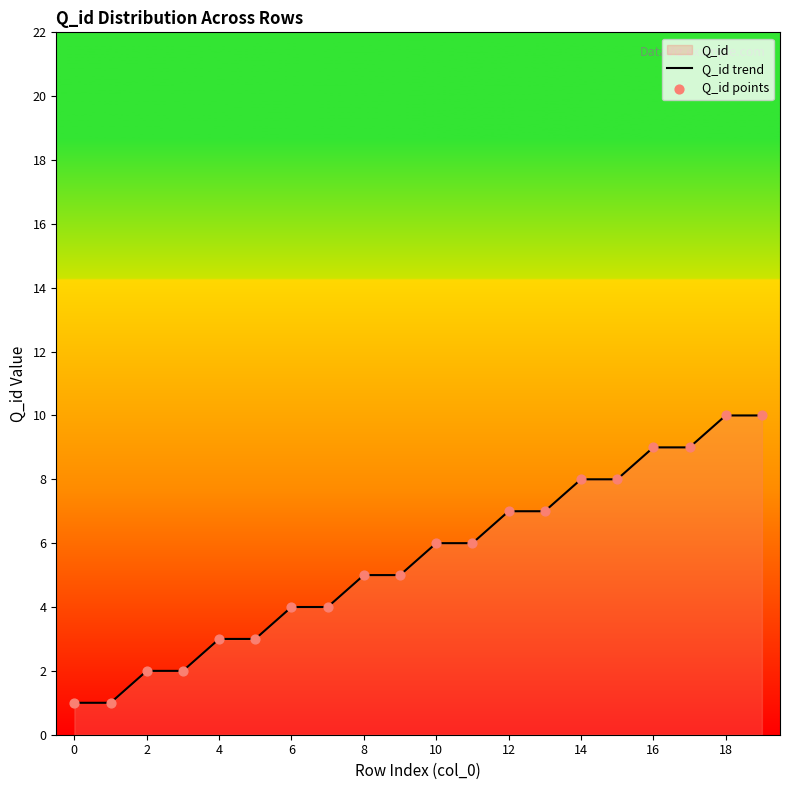

Which series reaches the minimum Y coordinate?

Q_id trend